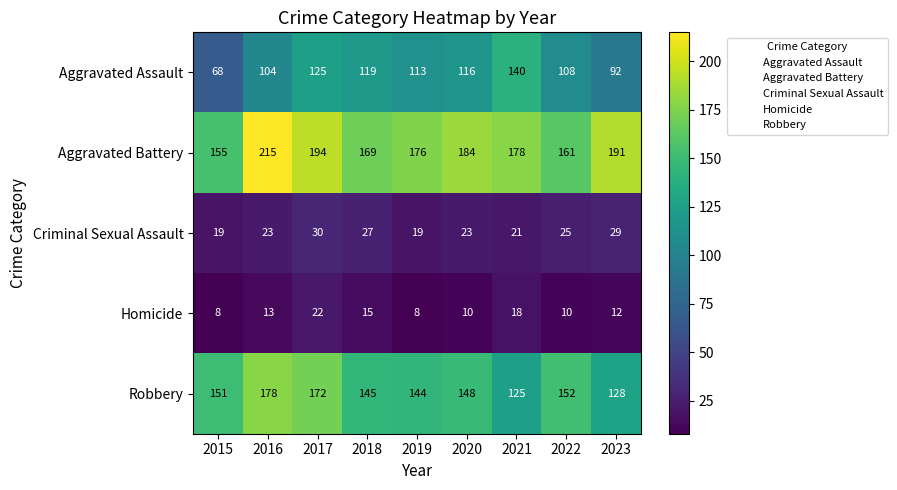

Count the number of categories in the chart.

9